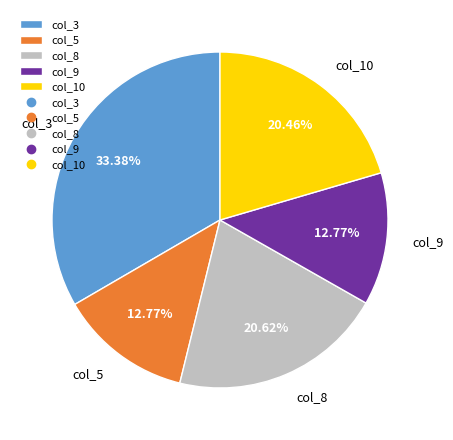

Is the sum of col_8 and col_3 greater than half?

Yes